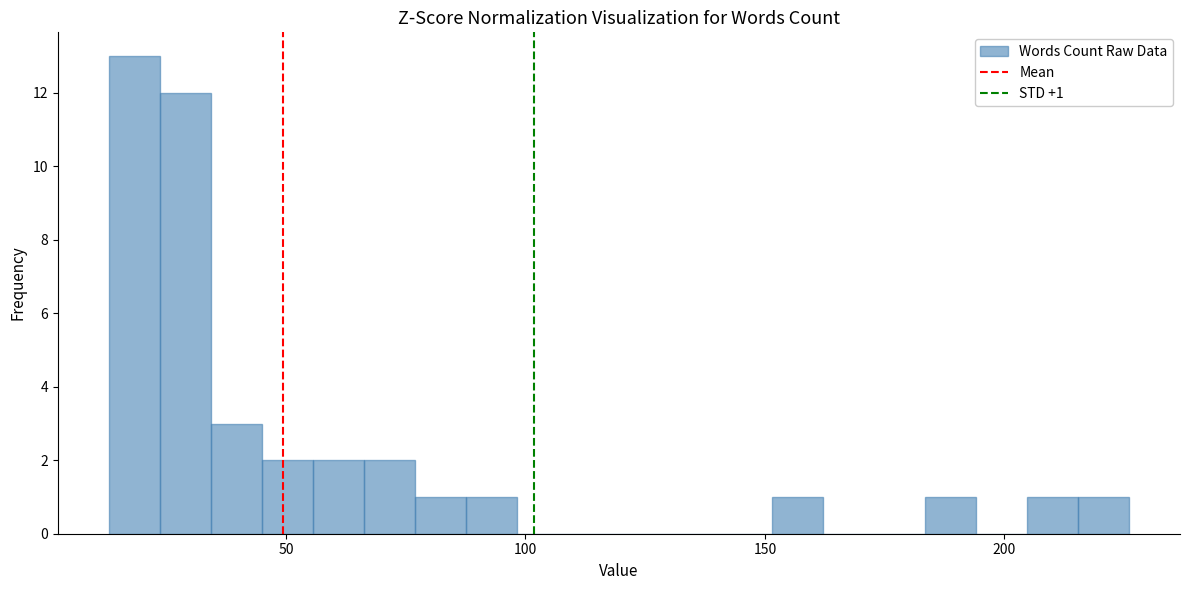

Read against the x-axis, roughly where is the centre of the tallest bar?

20